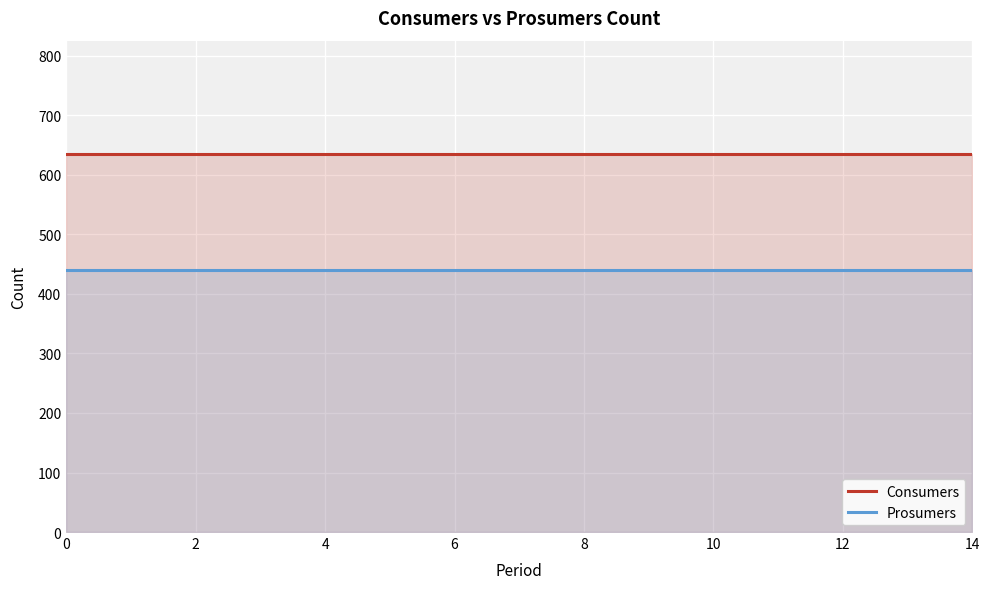

At 12, list the series in order from smallest to largest.

Prosumers, Consumers